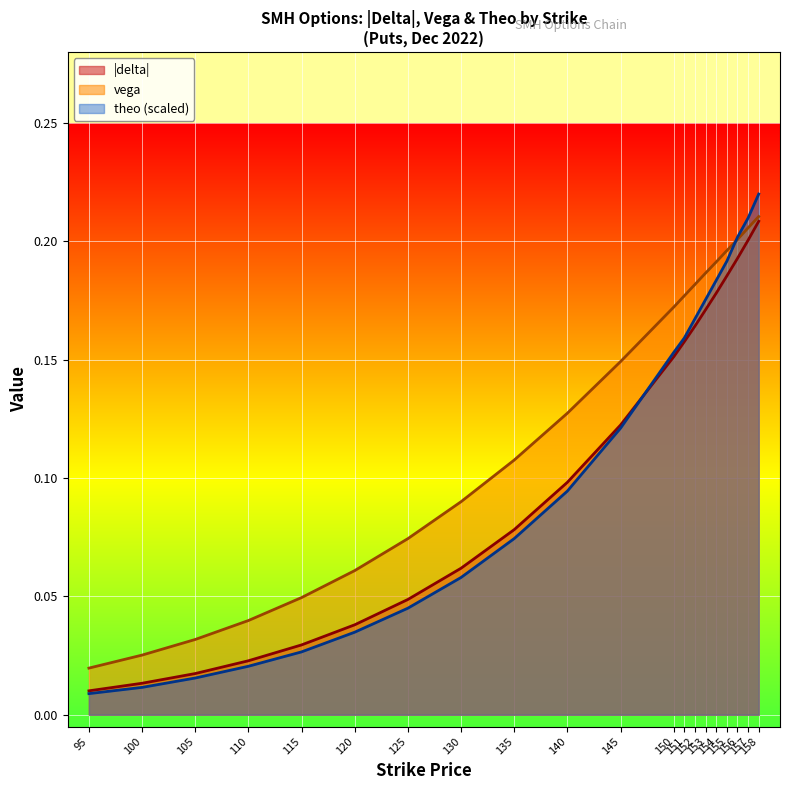

True or false: vega and delta intersect in this chart.

False